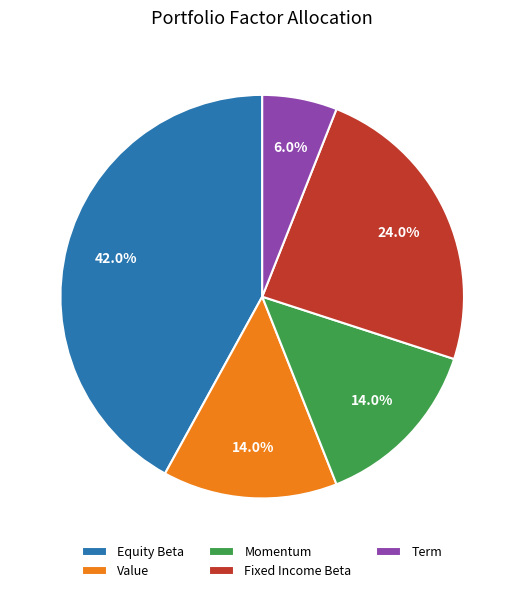

Is there a majority slice in this chart?

No